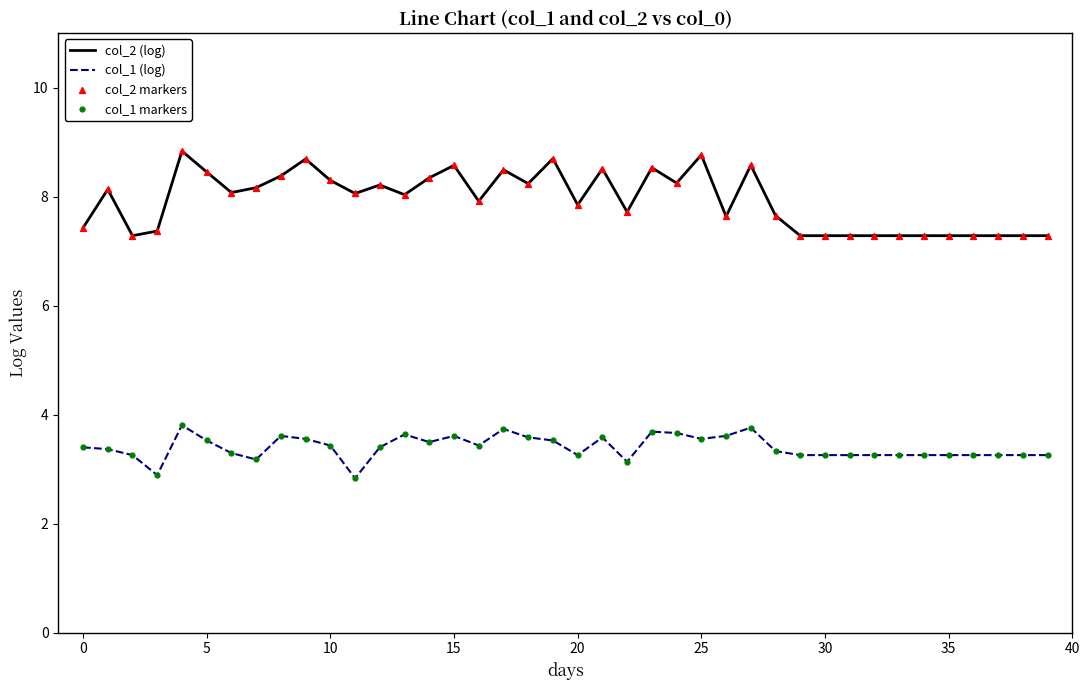

Rank the series by their maximum value, from highest to lowest.

col_2 (log), col_1 (log)